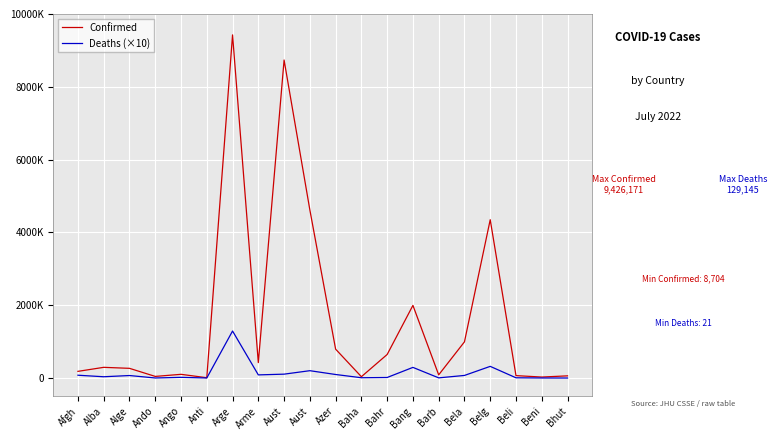

Does the chart have visible grid lines?

Yes